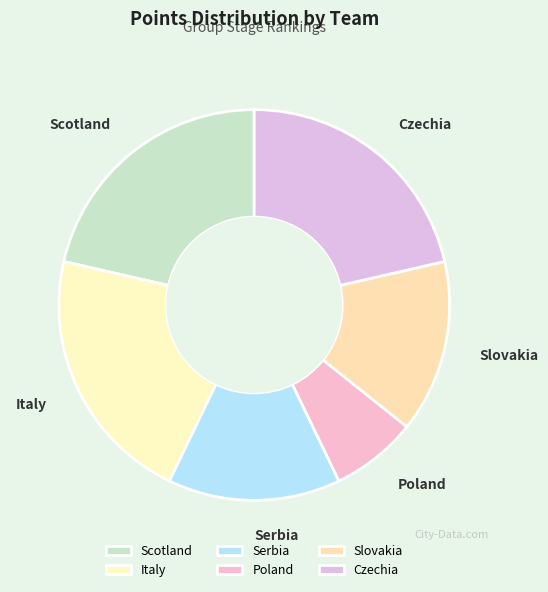

Which category has the smallest portion of the pie?

Poland